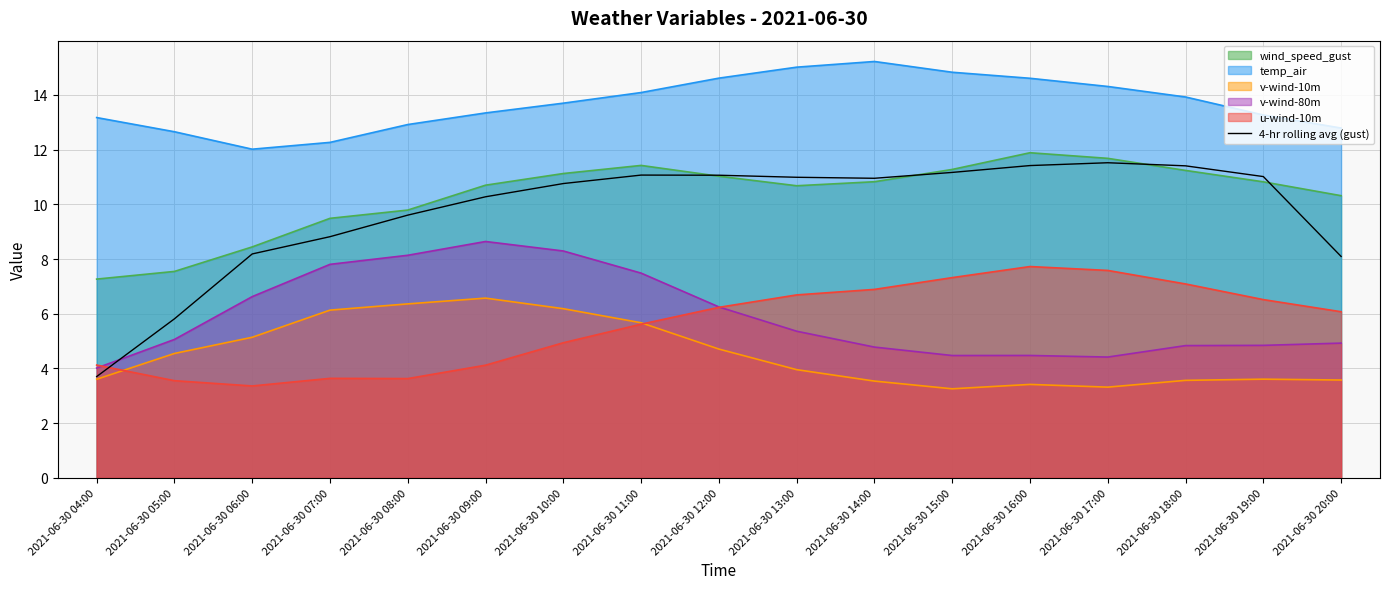

Count the number of data series in this chart.

6